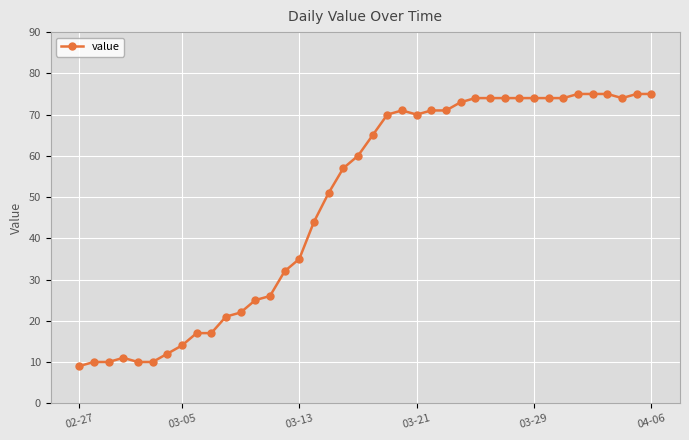

How many lines are shown in the chart?

1